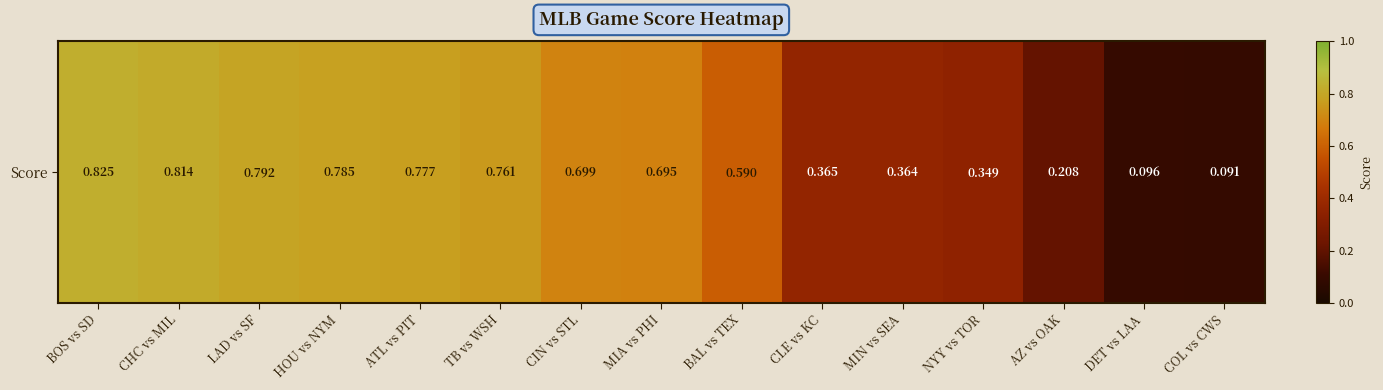

Count the values in the range 0 to 1.

15